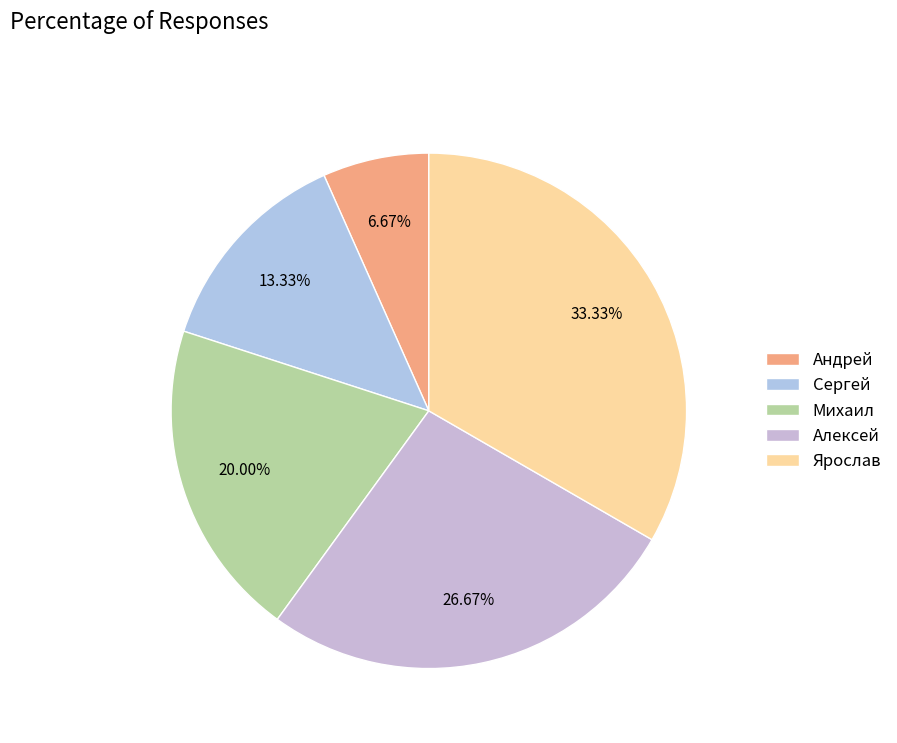

Count the number of slices in the pie.

5